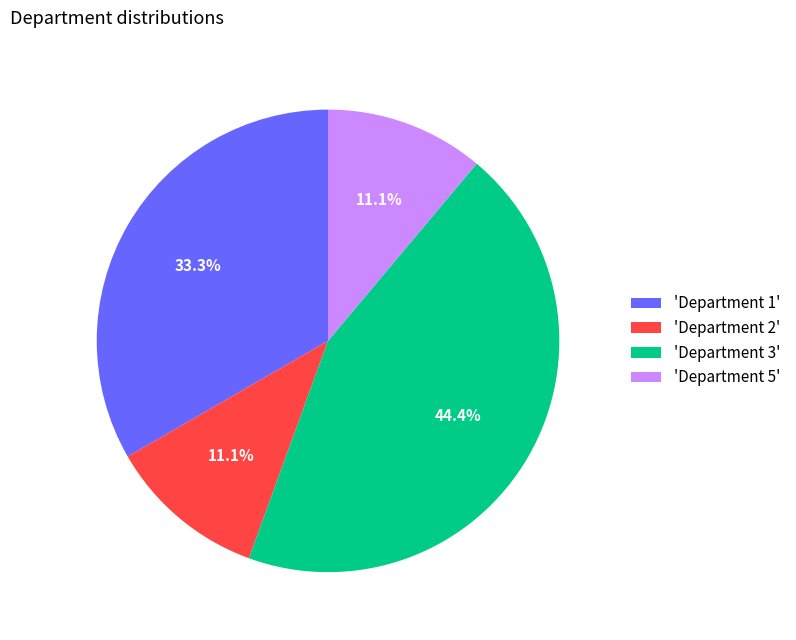

Is the sum of 'Department 3' and 'Department 5' greater than half?

Yes